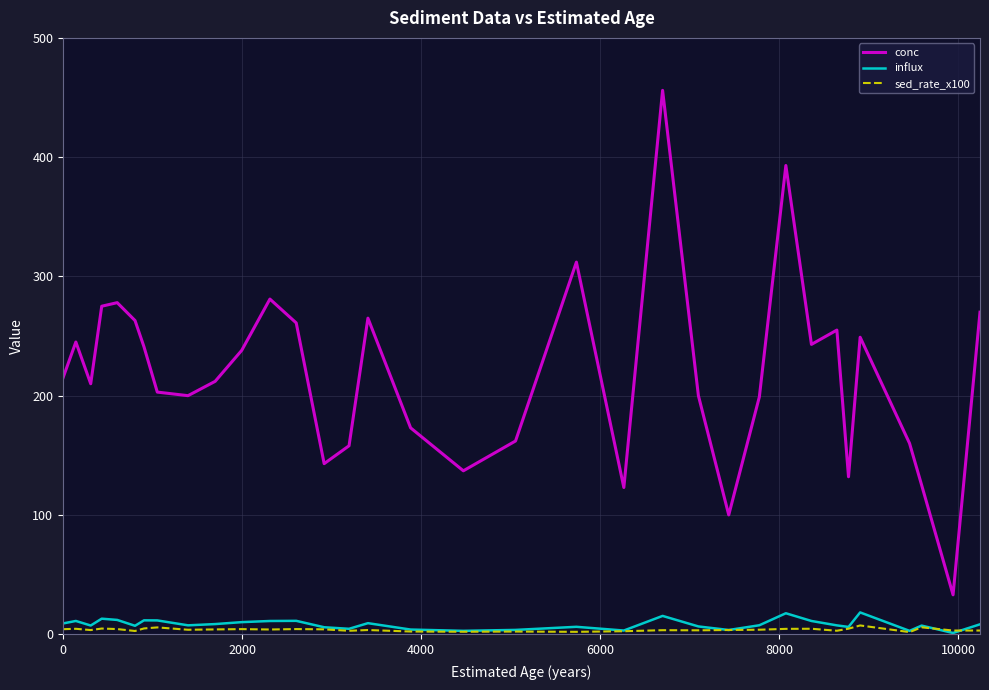

Which series has the largest range (max minus min)?

conc